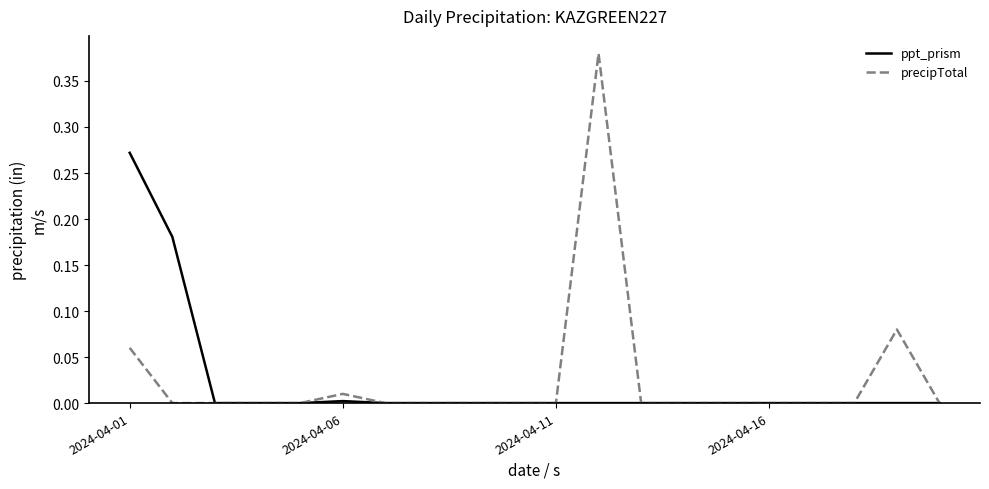

Which series has the widest spread of values?

precipTotal